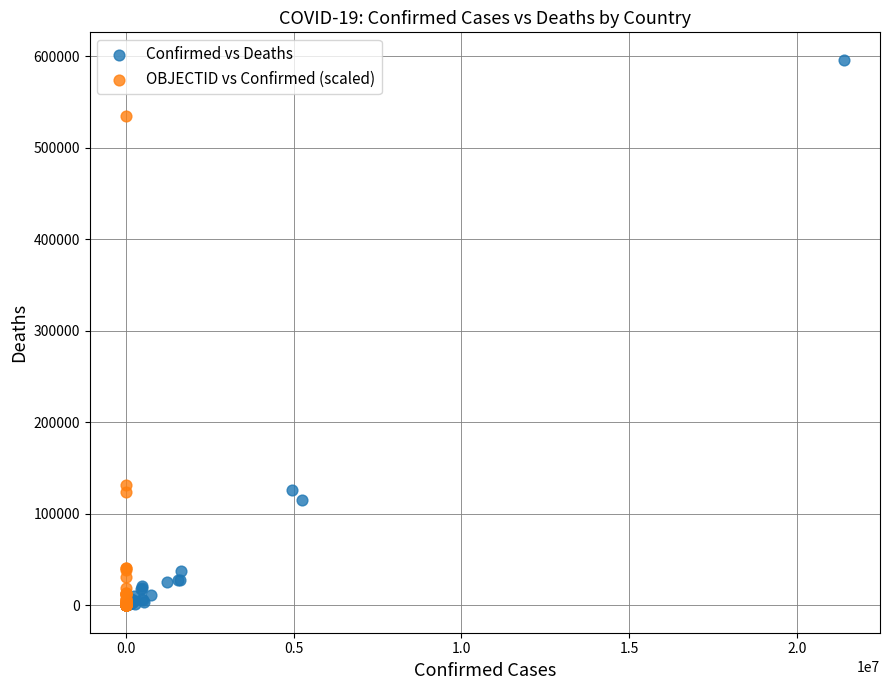

What are all the series names shown in the legend?

Confirmed vs Deaths, OBJECTID vs Confirmed (scaled)